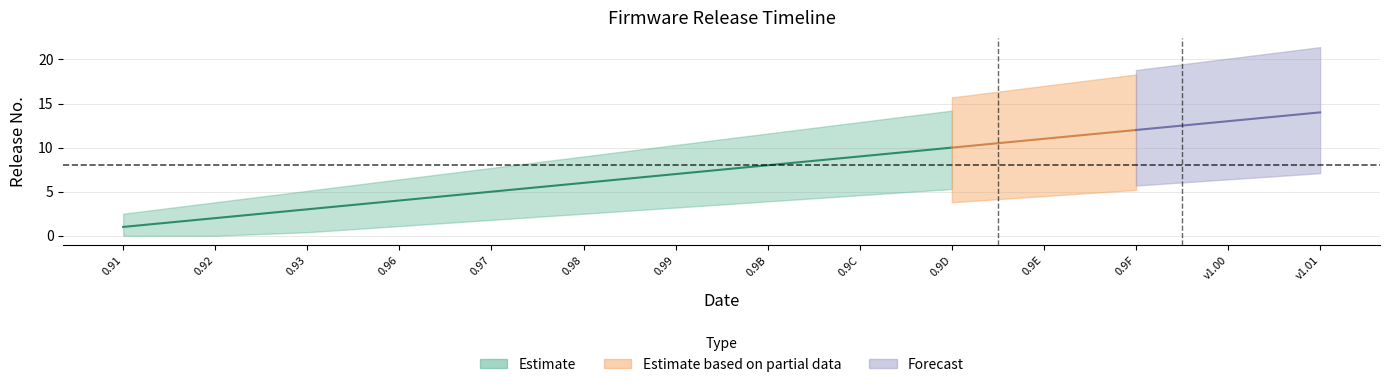

True or false: Estimate_upper and Estimate_lower intersect in this chart.

False